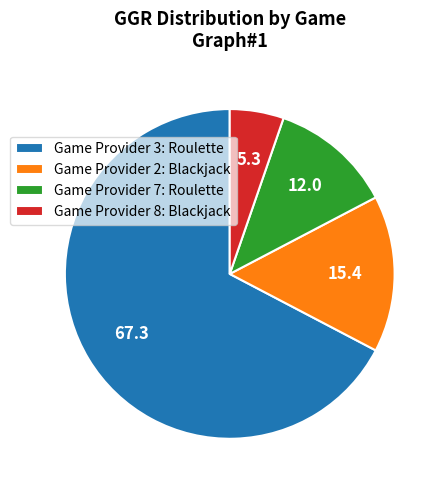

What is the ratio of the value at Game Provider 3: Roulette to the value at Game Provider 2: Blackjack?

4.4